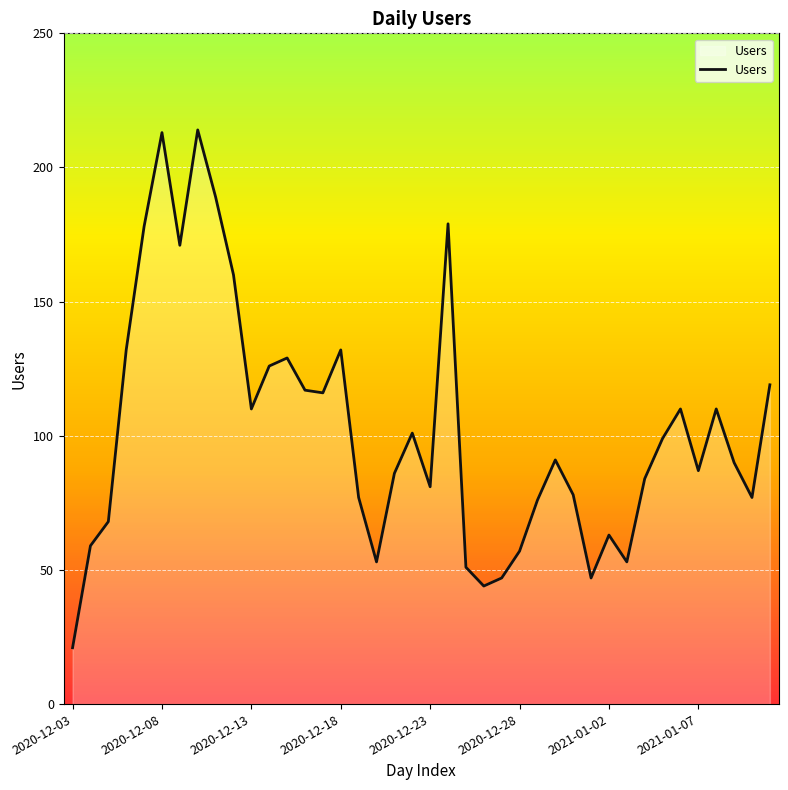

What is the greatest value displayed?

214